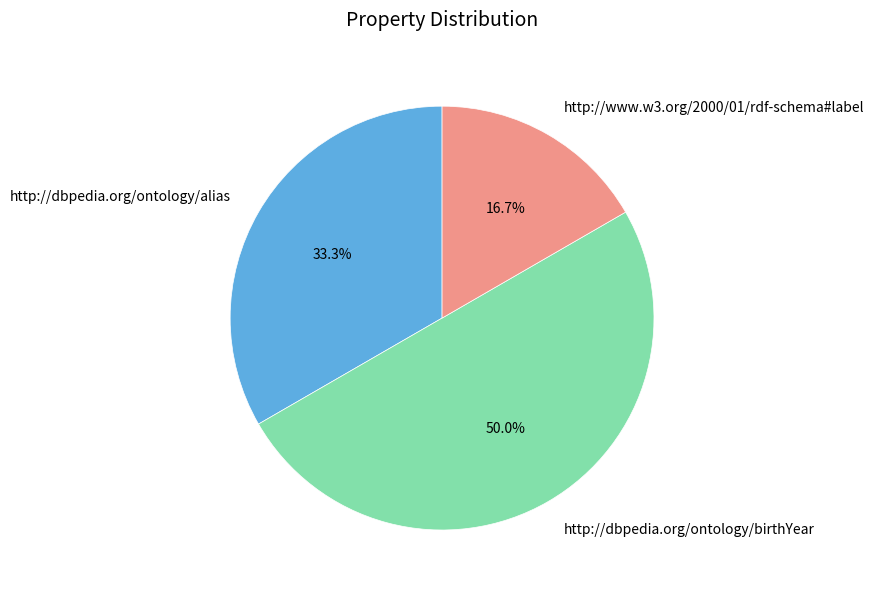

Does http://dbpedia.org/ontology/alias represent more than half of the total?

No